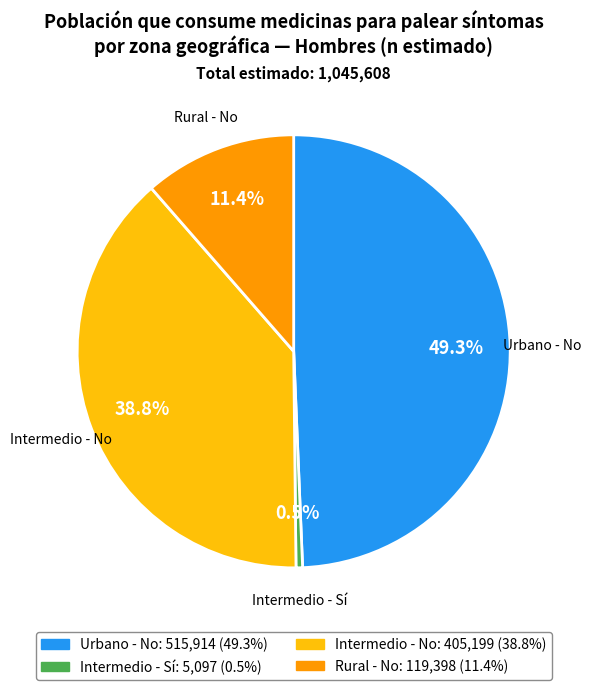

Approximately how many times larger is the value at Rural - No compared to Intermedio - No?

0.3